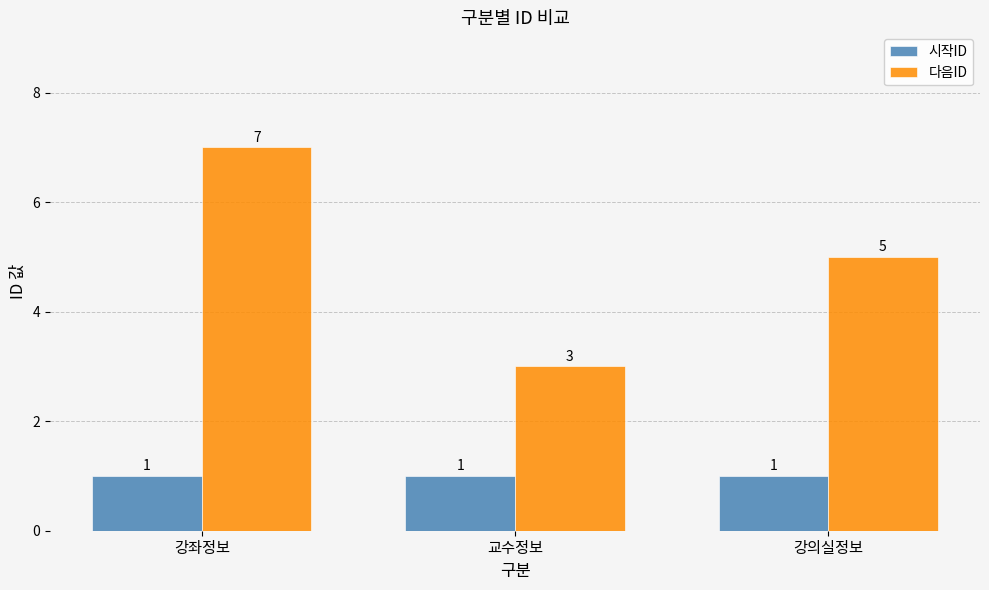

Reading left to right, extract all data points from this chart.

시작ID: 강좌정보=1	교수정보=1	강의실정보=1
다음ID: 강좌정보=7	교수정보=3	강의실정보=5